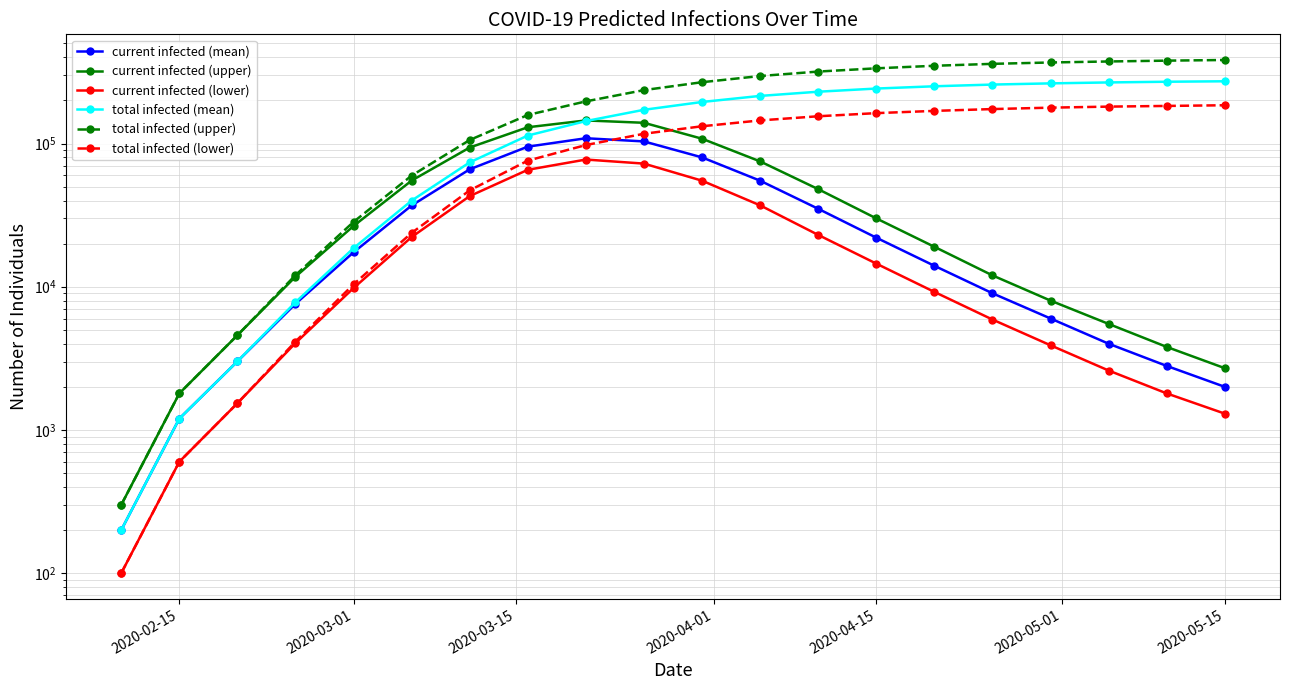

Which series has the largest total across all categories?

total infected (upper)